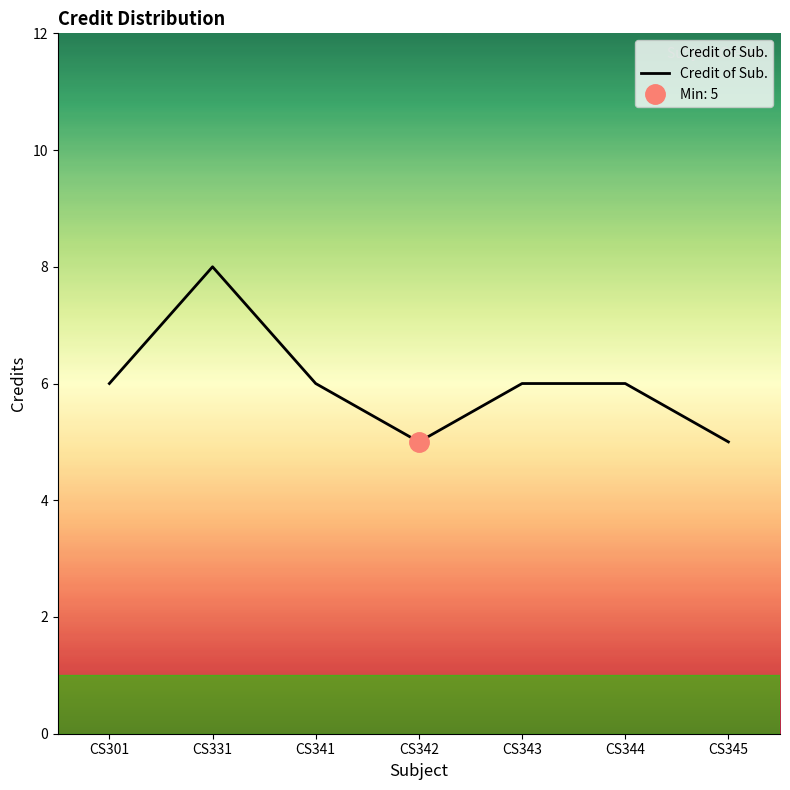

True or false: the data shows 10 at CS344.

False